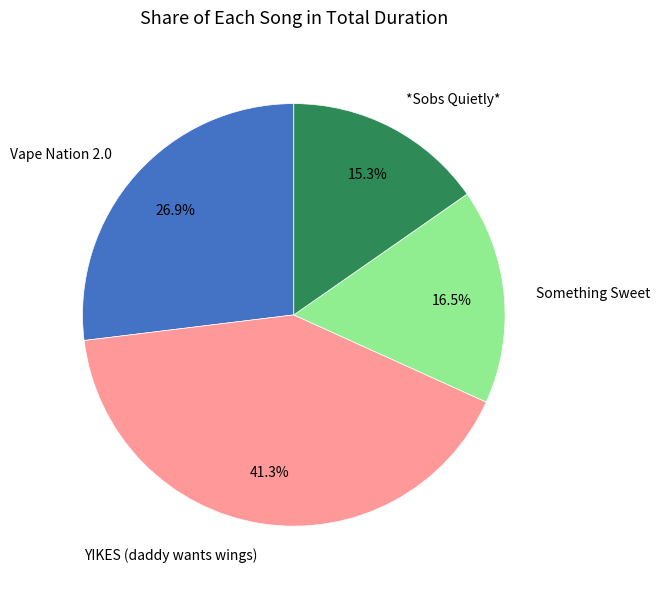

Count the number of slices in the pie.

4